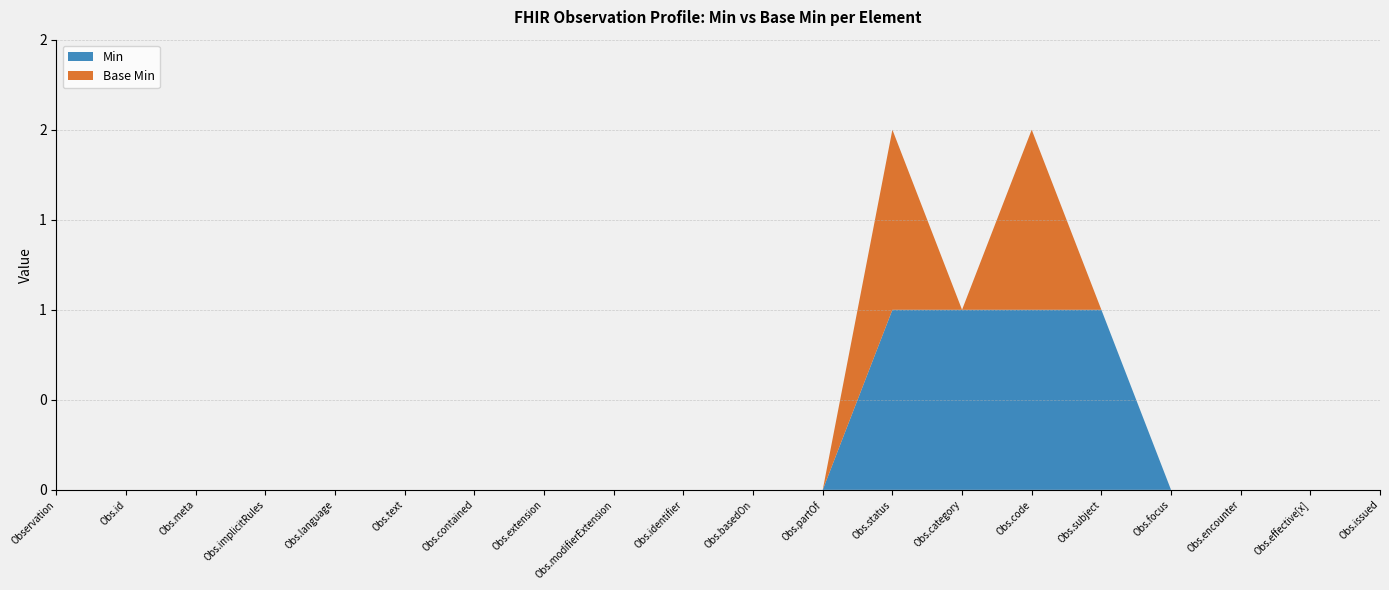

Reading left to right, list all the values displayed in this chart.

Min: Observation=0	Observation.id=0	Observation.meta=0	Observation.implicitRules=0	Observation.language=0	Observation.text=0	Observation.contained=0	Observation.extension=0	Observation.modifierExtension=0	Observation.identifier=0	Observation.basedOn=0	Observation.partOf=0	Observation.status=1	Observation.category=1	Observation.code=1	Observation.subject=1	Observation.focus=0	Observation.encounter=0	Observation.effective[x]=0	Observation.issued=0
Base Min: Observation=0	Observation.id=0	Observation.meta=0	Observation.implicitRules=0	Observation.language=0	Observation.text=0	Observation.contained=0	Observation.extension=0	Observation.modifierExtension=0	Observation.identifier=0	Observation.basedOn=0	Observation.partOf=0	Observation.status=1	Observation.category=0	Observation.code=1	Observation.subject=0	Observation.focus=0	Observation.encounter=0	Observation.effective[x]=0	Observation.issued=0